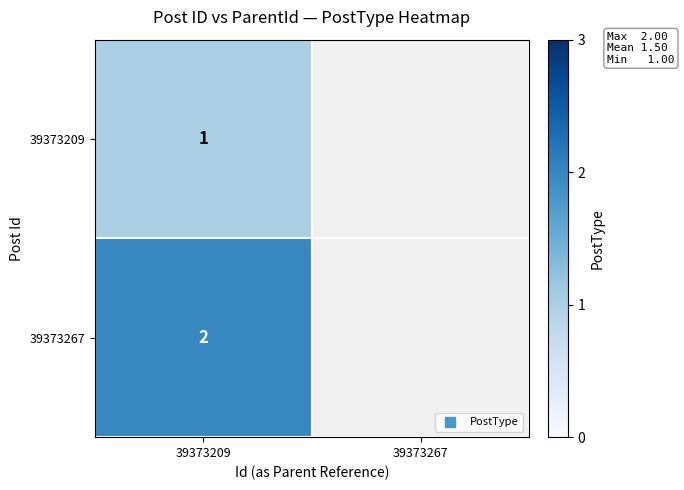

True or false: 39373209 has a value of 1.4 at 39373209.

False